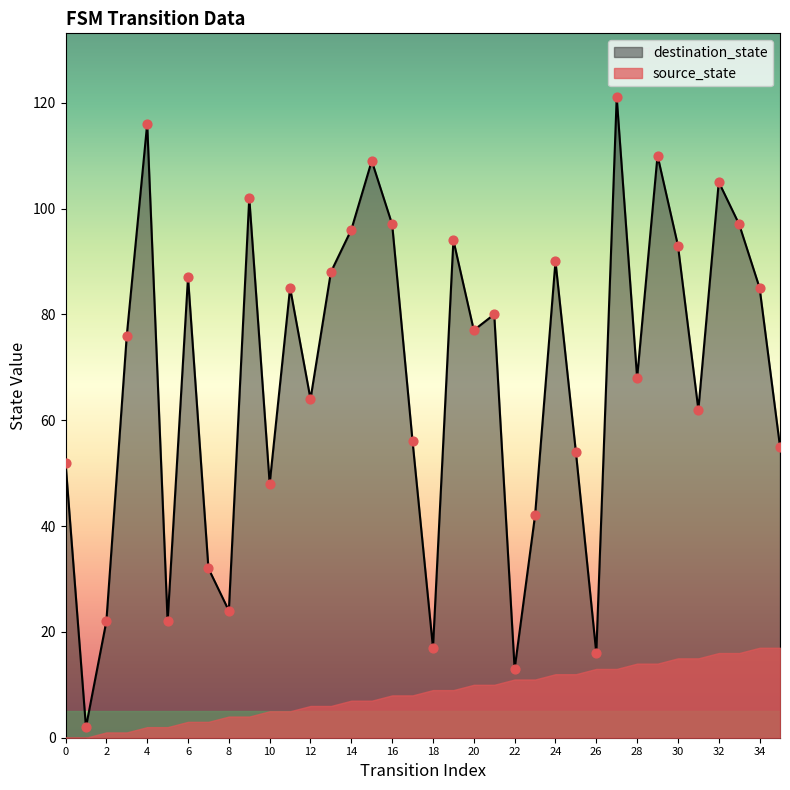

Approximately how many times larger is the value at 13 compared to 26?

5.5